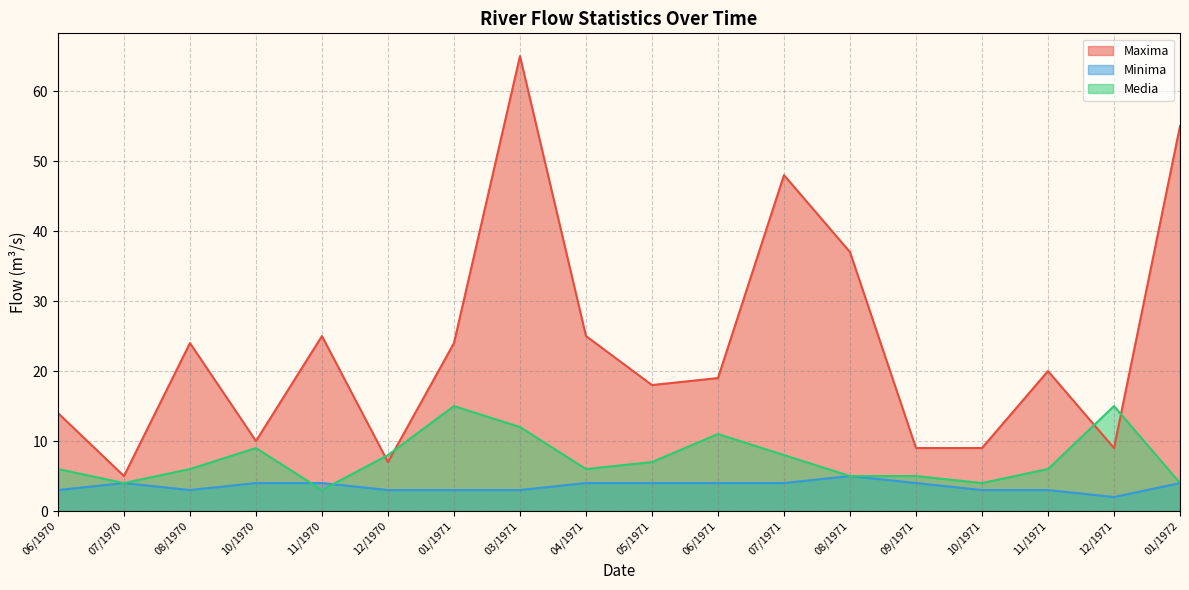

Reading left to right, transcribe all the data shown in this chart.

Maxima: 06/1970=14	07/1970=5	08/1970=24	10/1970=10	11/1970=25	12/1970=7	01/1971=24	03/1971=65	04/1971=25	05/1971=18	06/1971=19	07/1971=48	08/1971=37	09/1971=9	10/1971=9	11/1971=20	12/1971=9	01/1972=55
Minima: 06/1970=3	07/1970=4	08/1970=3	10/1970=4	11/1970=4	12/1970=3	01/1971=3	03/1971=3	04/1971=4	05/1971=4	06/1971=4	07/1971=4	08/1971=5	09/1971=4	10/1971=3	11/1971=3	12/1971=2	01/1972=4
Media: 06/1970=6	07/1970=4	08/1970=6	10/1970=9	11/1970=3	12/1970=8	01/1971=15	03/1971=12	04/1971=6	05/1971=7	06/1971=11	07/1971=8	08/1971=5	09/1971=5	10/1971=4	11/1971=6	12/1971=15	01/1972=4